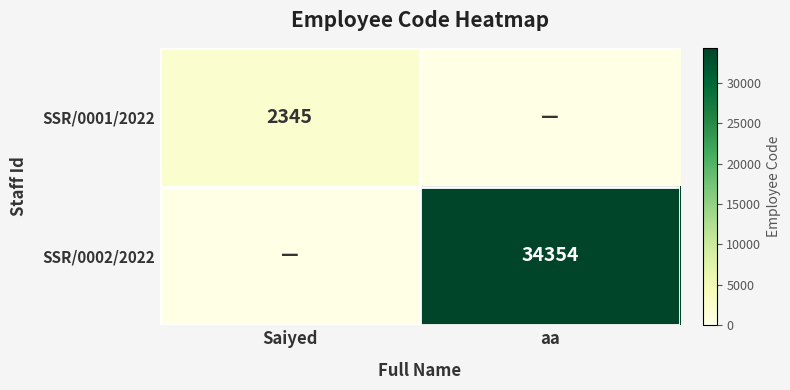

The value of SSR/0002/2022 at aa is 16201. True or false?

False